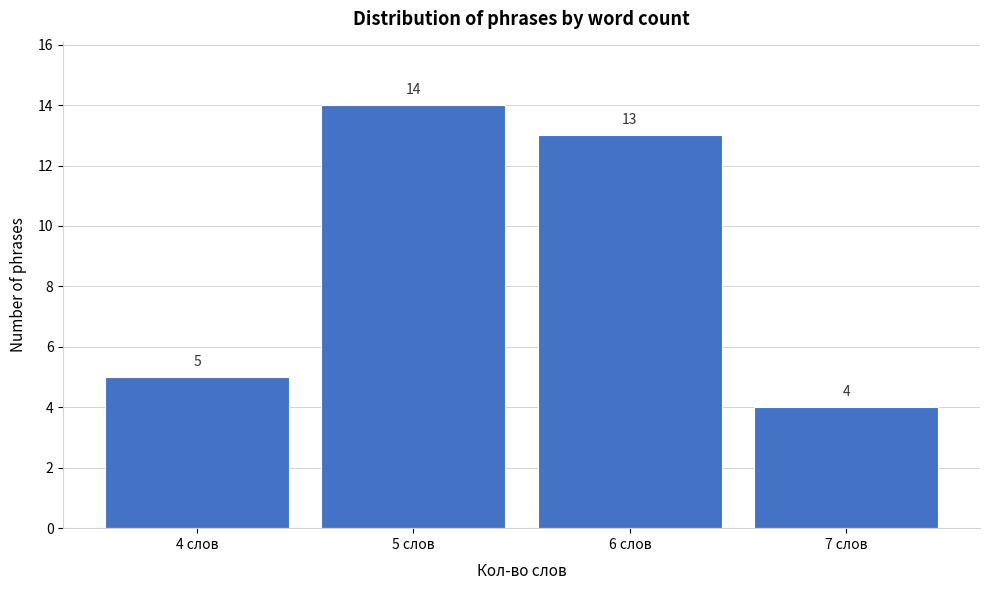

Reading right to left, transcribe all the data shown in this chart.

7 слов=4	6 слов=13	5 слов=14	4 слов=5